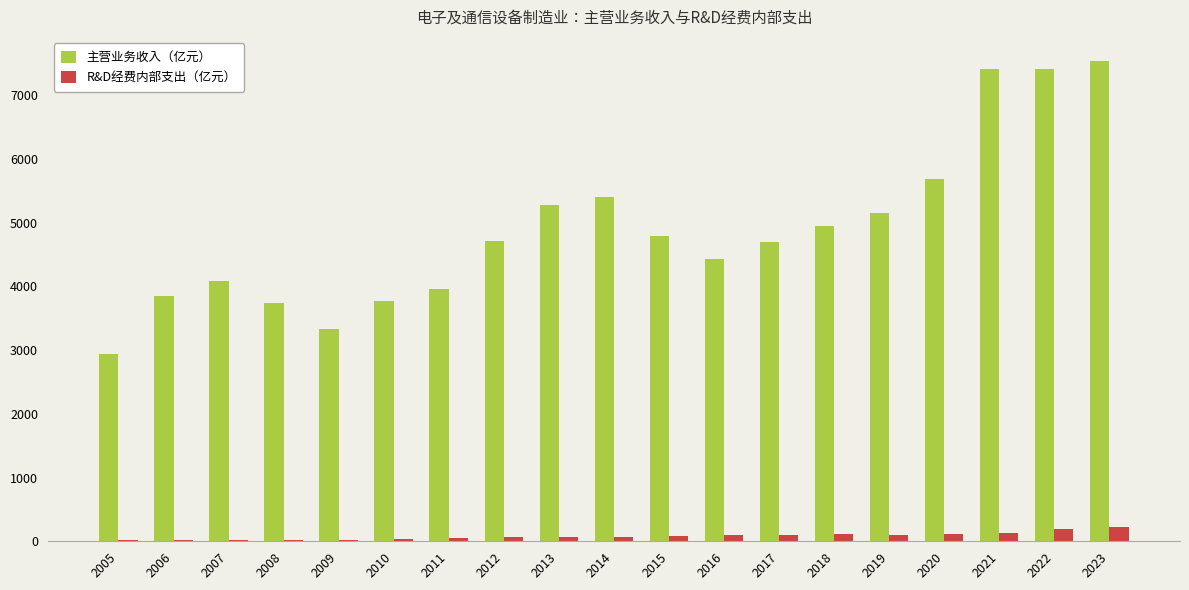

Between 2007 and 2023, which series saw the biggest shift?

主营业务收入（亿元）